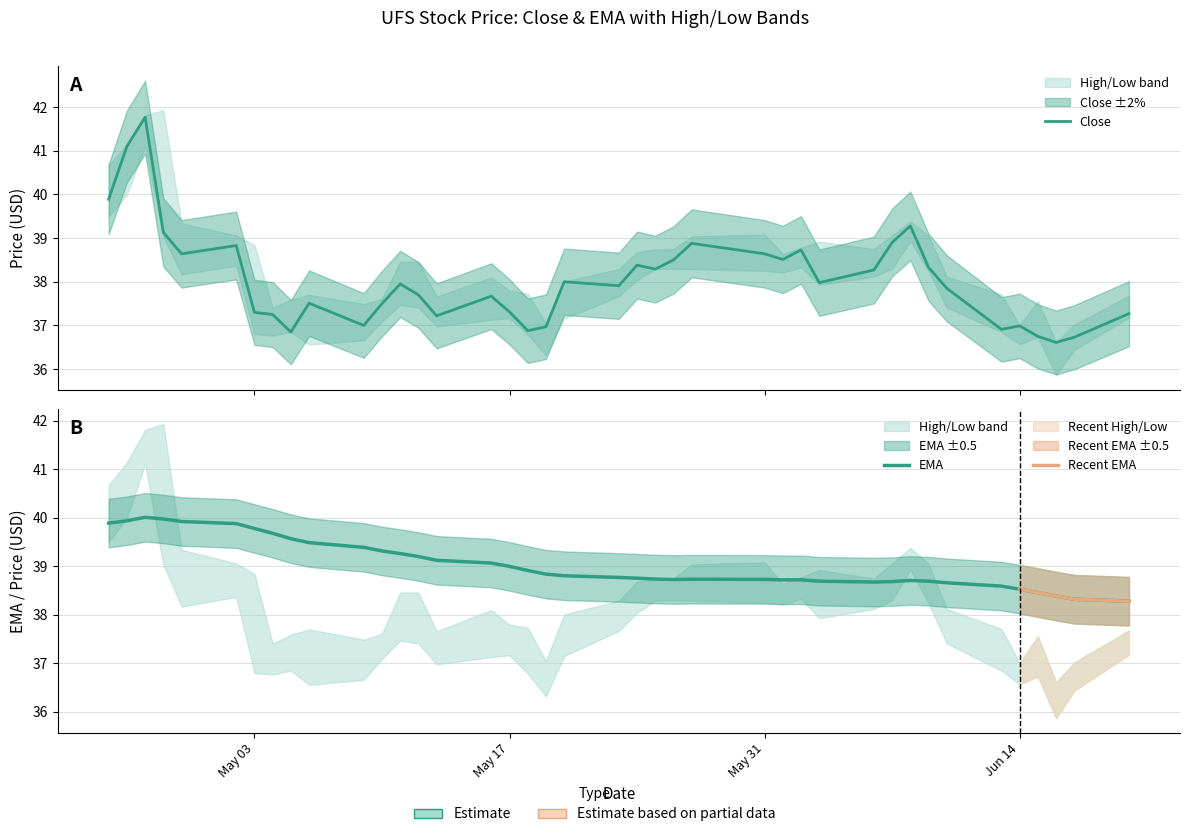

What is the highest value of the close series?

41.8